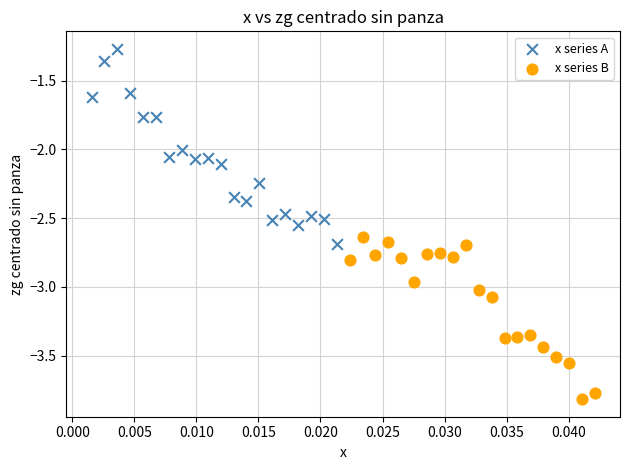

Which series has the largest Y range (max minus min)?

x series A